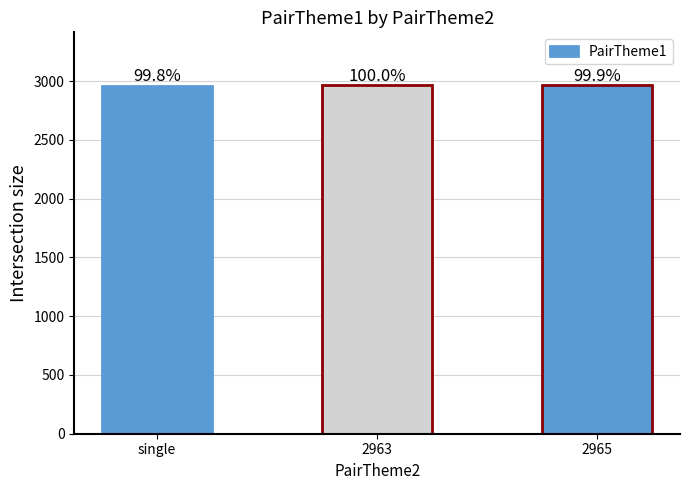

At which category does the chart reach its minimum across all series?

single